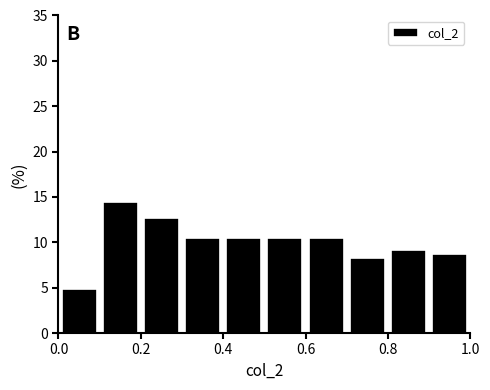

Reading left to right, transcribe this chart: for each bar, give the range it covers on the x-axis and its height. The values are not printed on the chart, so give them approximately, as read against the axis.

0.0 to 0.1: 5.0
0.1 to 0.2: 14.5
0.2 to 0.3: 12.5
0.3 to 0.4: 10.5
0.4 to 0.5: 10.5
0.5 to 0.6: 10.5
0.6 to 0.7: 10.5
0.7 to 0.8: 8.5
0.8 to 0.9: 9.0
0.9 to 1.0: 8.5